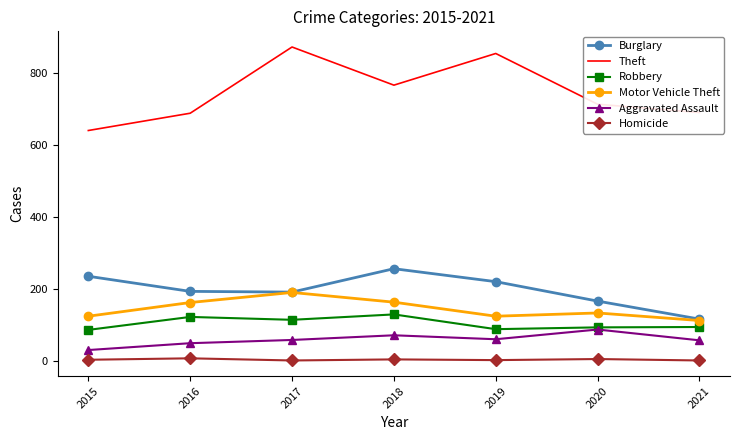

Is it true that Motor Vehicle Theft equals 93 at 2017?

False